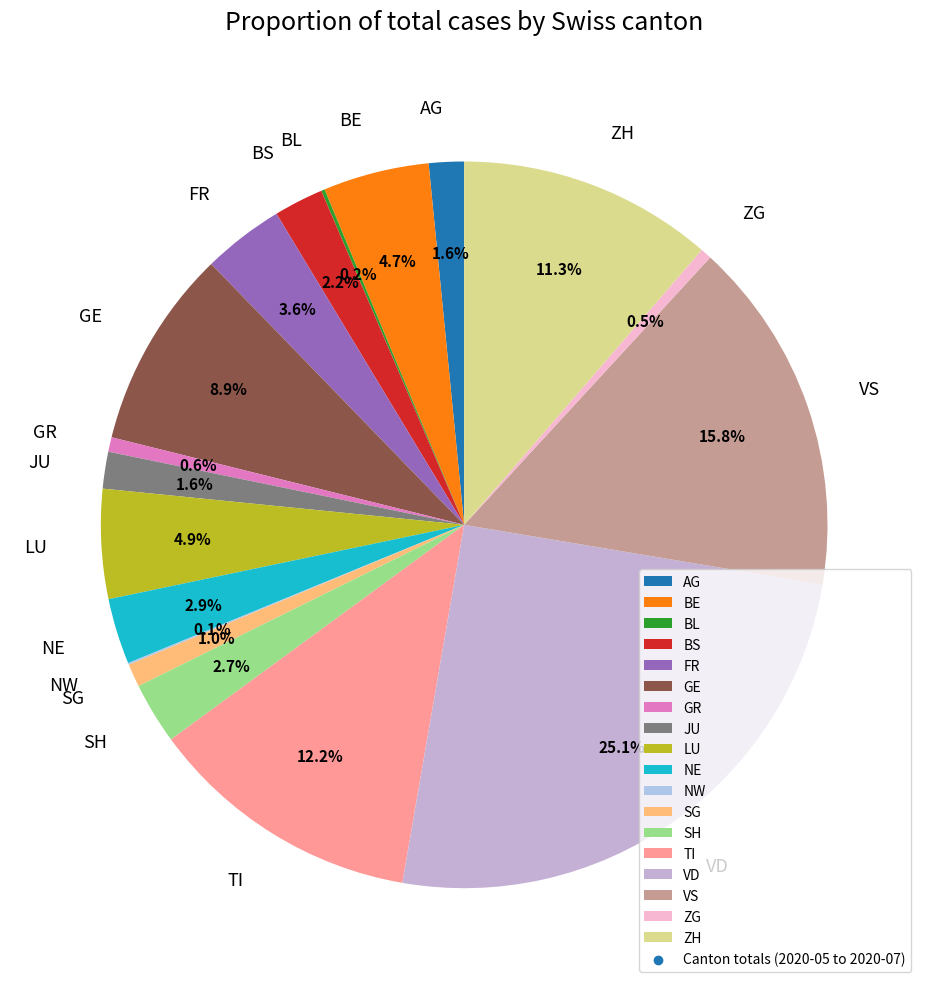

Which slice is the largest?

VD